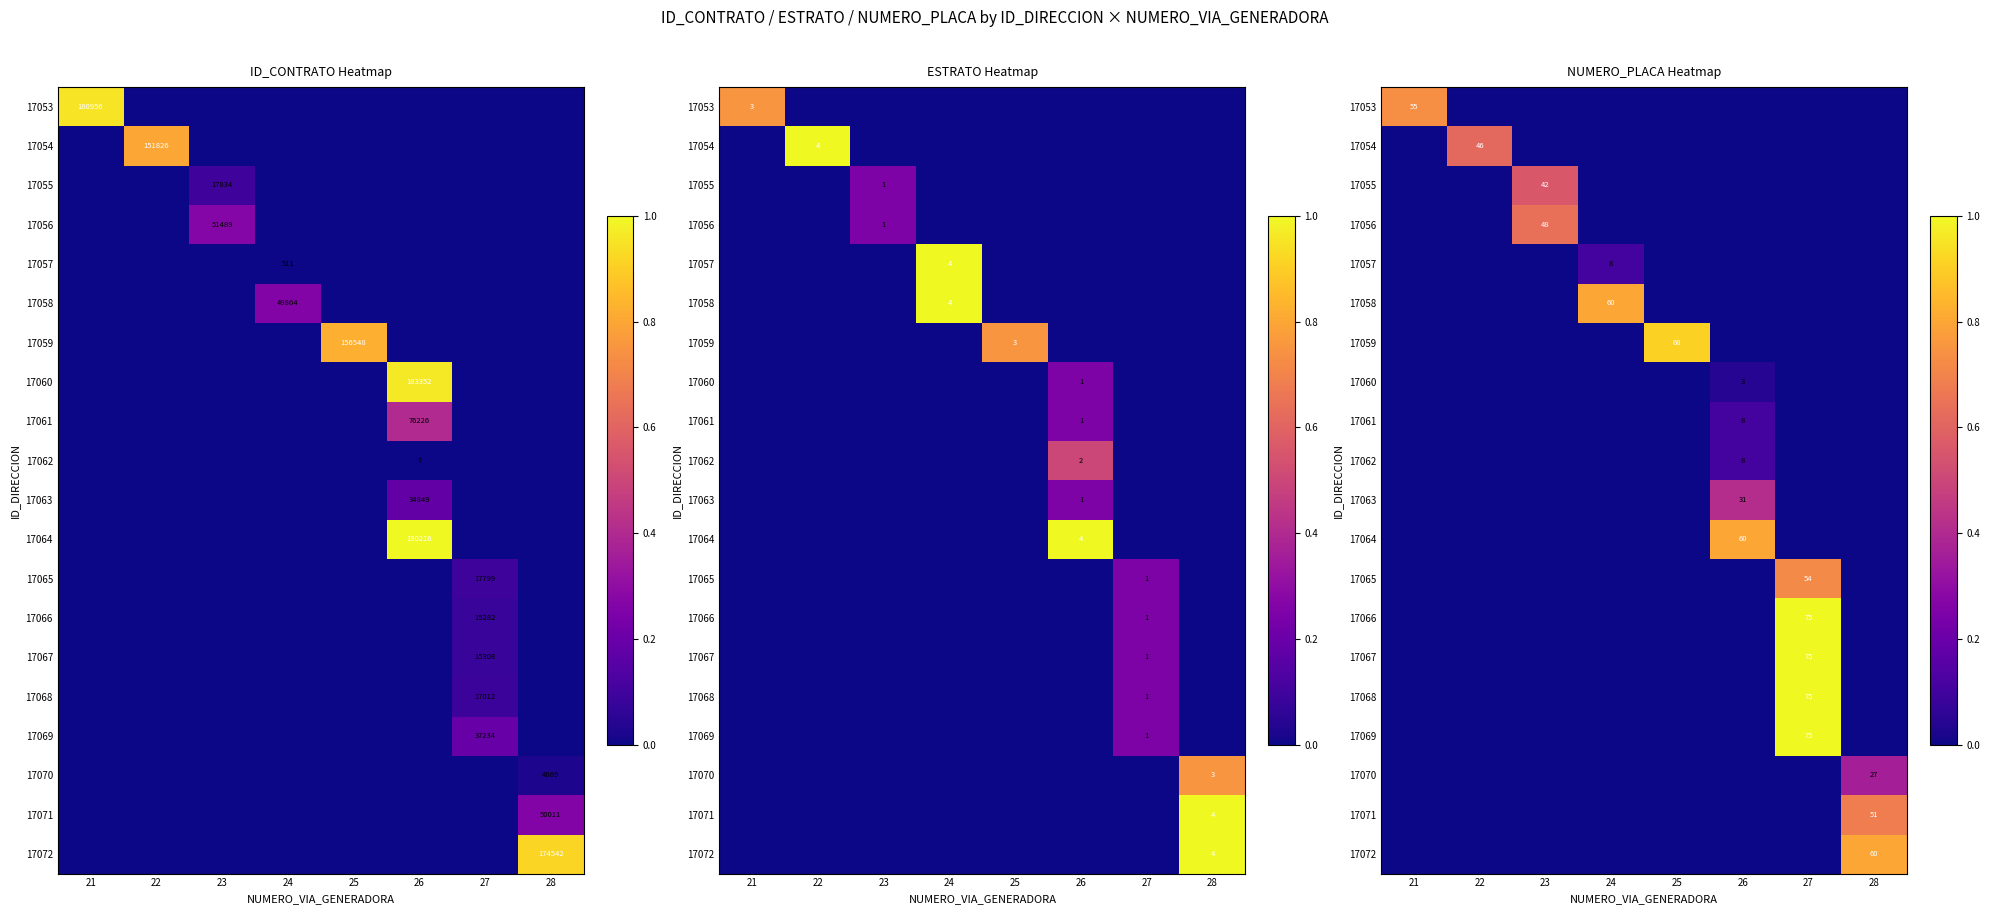

At how many categories does at least one series exceed 0?

8